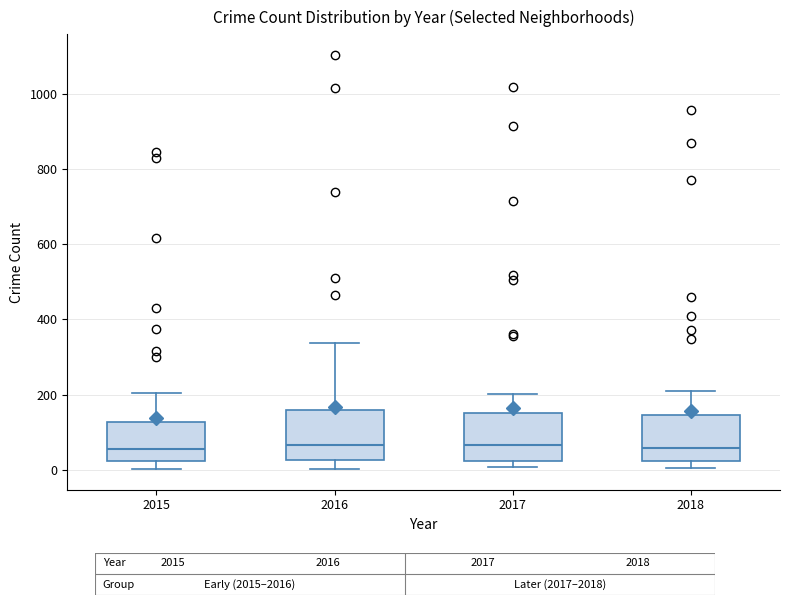

Where is the lower edge of the box at x = 2017 on the y-axis? The values are not printed on the chart, so give them approximately, as read against the axis.

20